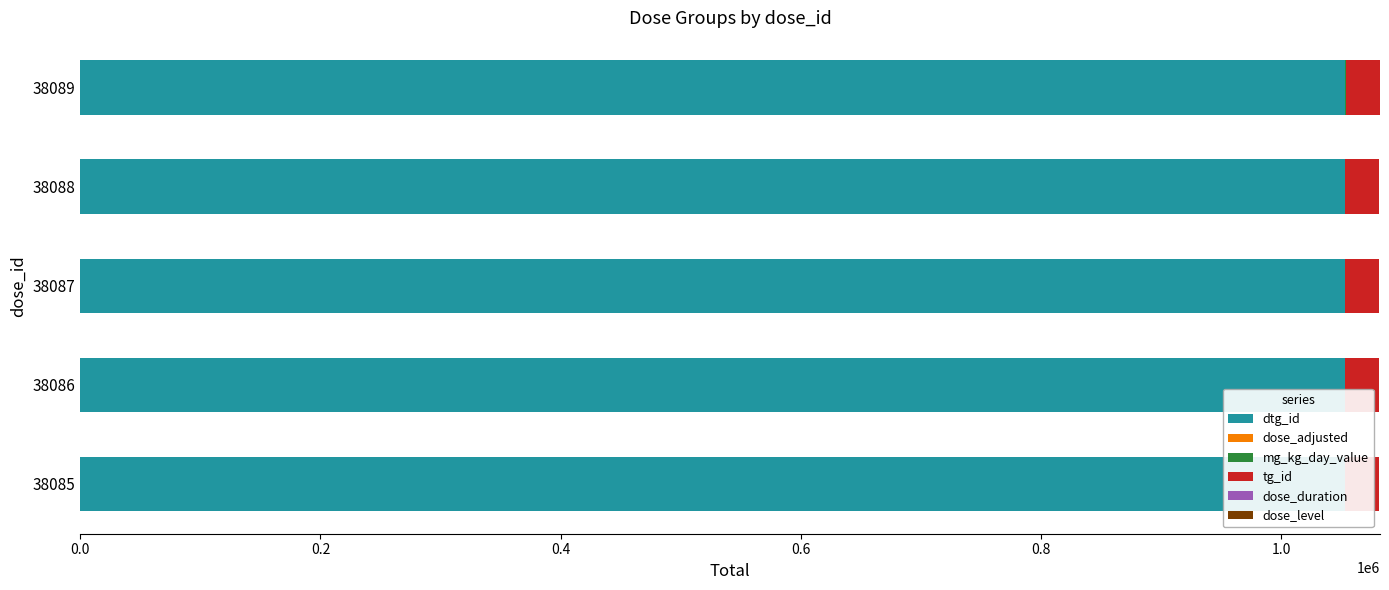

What is the difference between the second highest and second lowest values in the dtg_id series?

2.0